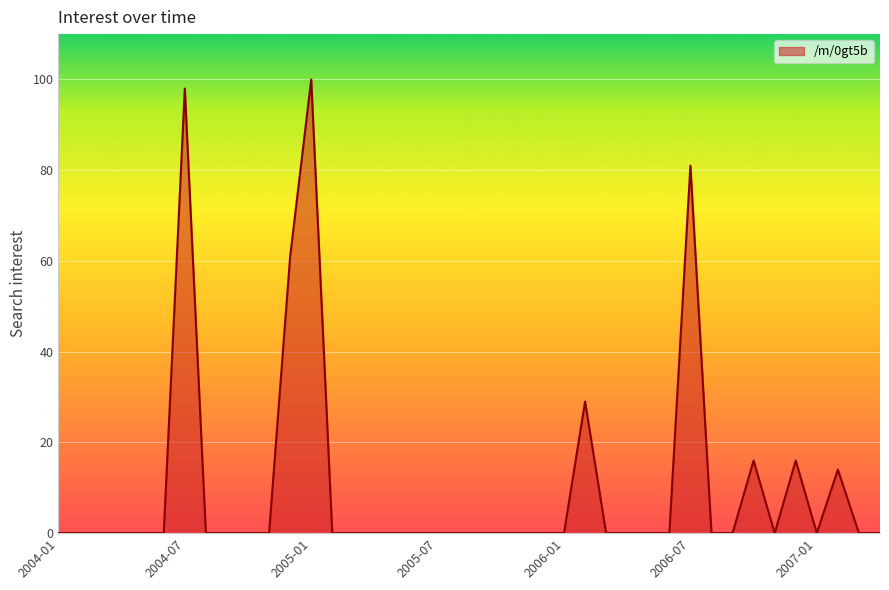

What is the difference between the maximum and minimum values?

100